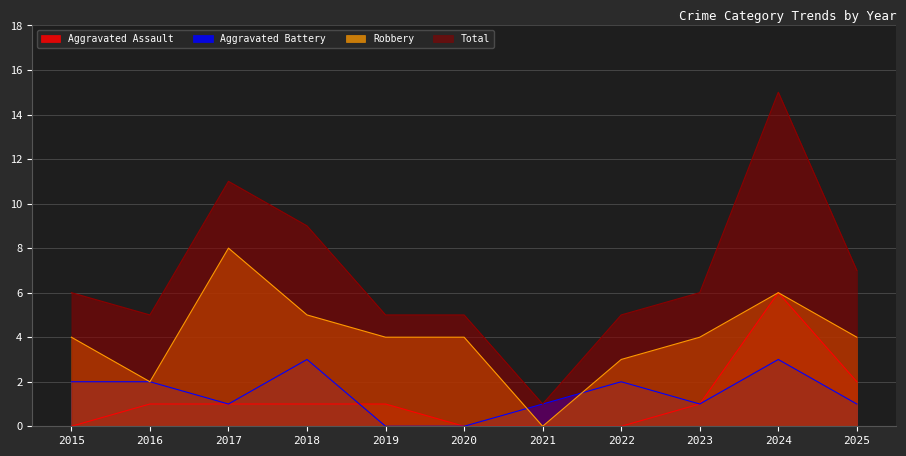

How many intersections are there between Aggravated Battery and Robbery?

2